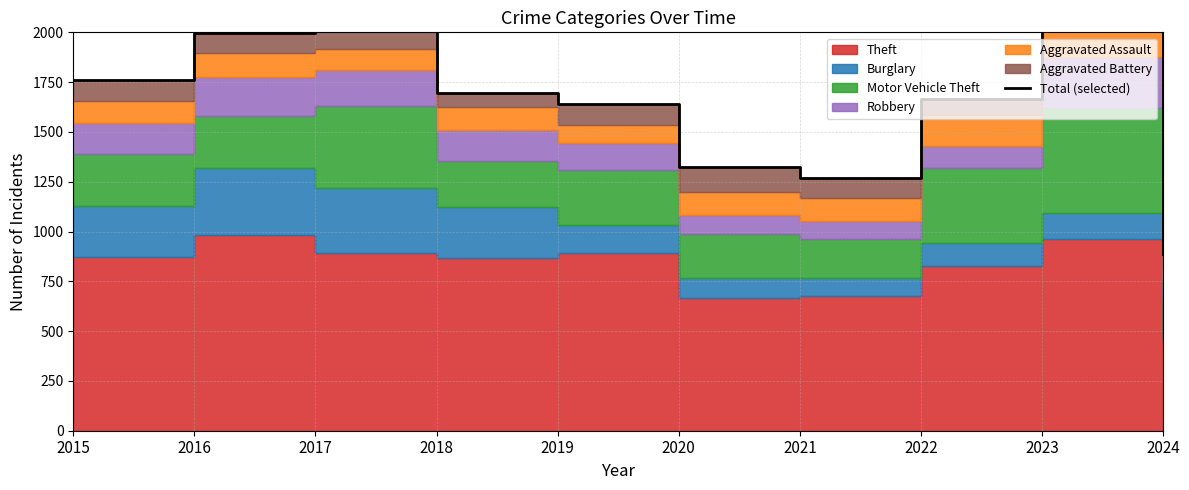

The value at 2023 is 2115. True or false?

True